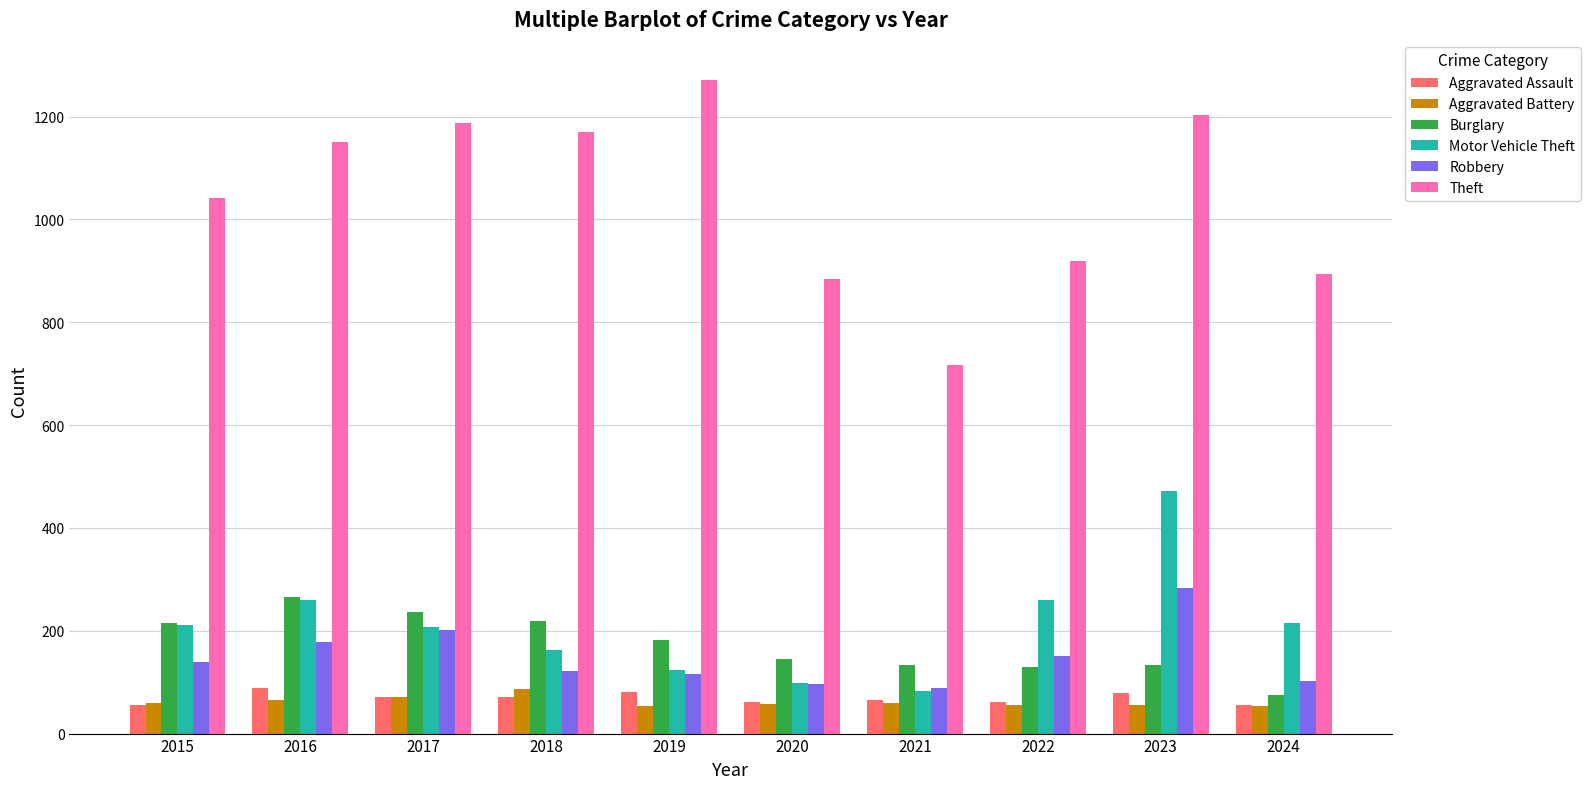

What is the value of the Burglary bar at the 3rd from the left?

237